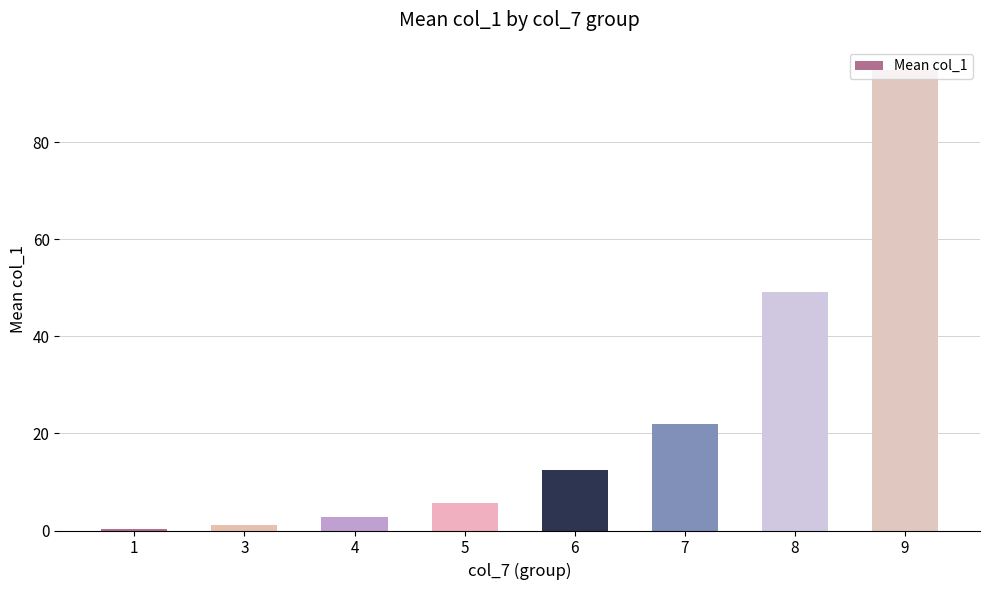

Reading right to left, extract all data points from this chart.

9=94.9	8=49.1	7=21.9	6=12.5	5=5.7	4=2.9	3=1.1	1=0.4